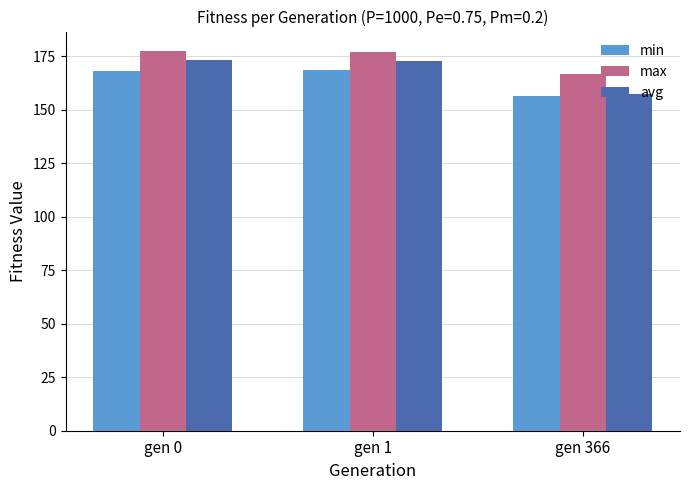

What are all the series names shown in the legend?

min, max, avg